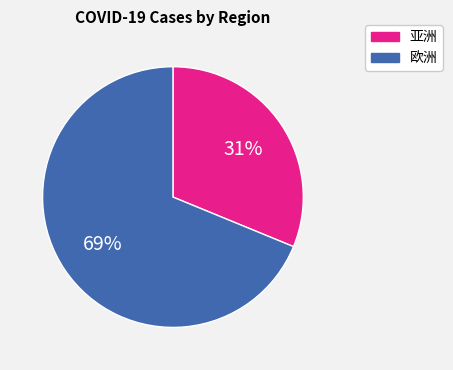

Is there a majority slice in this chart?

Yes